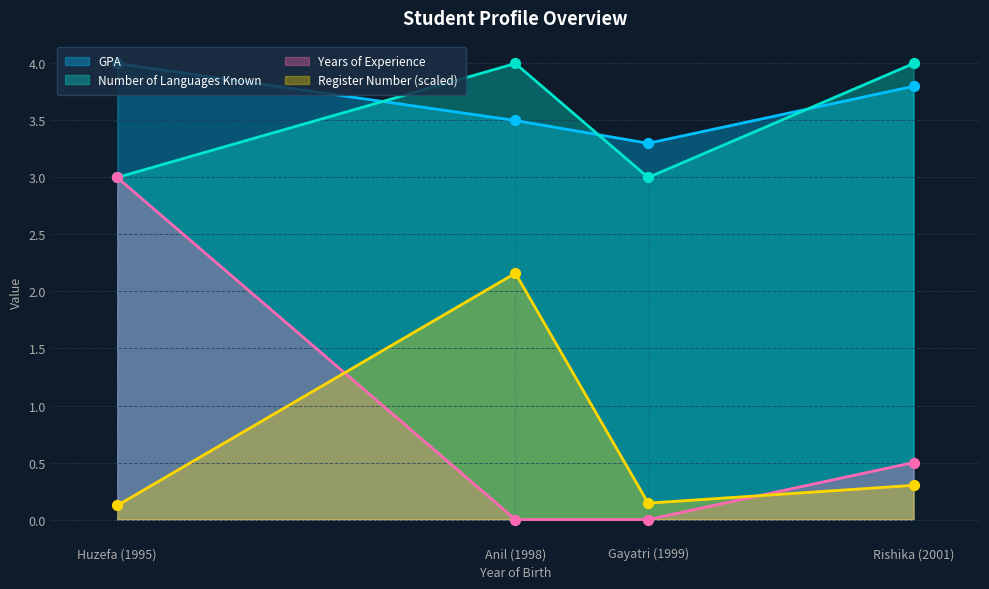

What is the total value across all series at Rishika Rachel Manda (05/23/2001)?

8.6